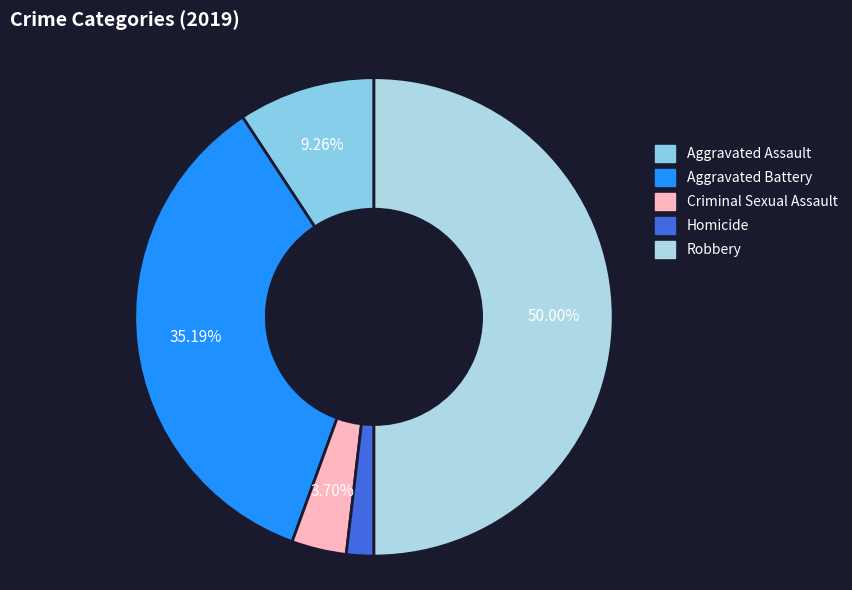

How much of the chart is everything except Criminal Sexual Assault?

96.3%